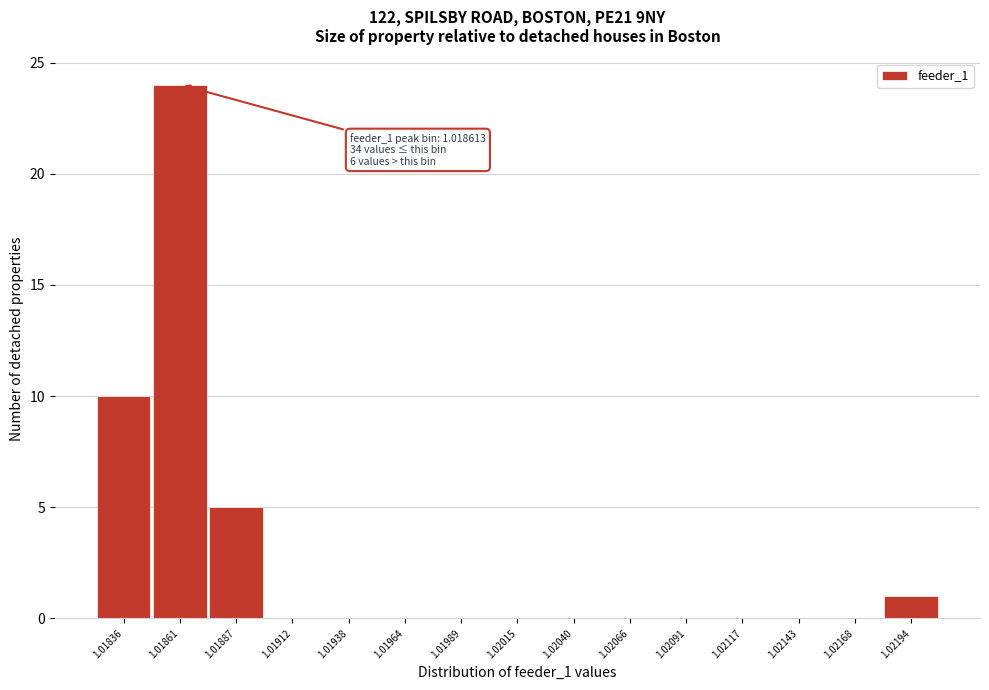

Reading left to right, what are all the values shown in this chart?

1.01836=10	1.01861=24	1.01887=5	1.01912=0	1.01938=0	1.01964=0	1.01989=0	1.02015=0	1.02040=0	1.02066=0	1.02091=0	1.02117=0	1.02143=0	1.02168=0	1.02194=1